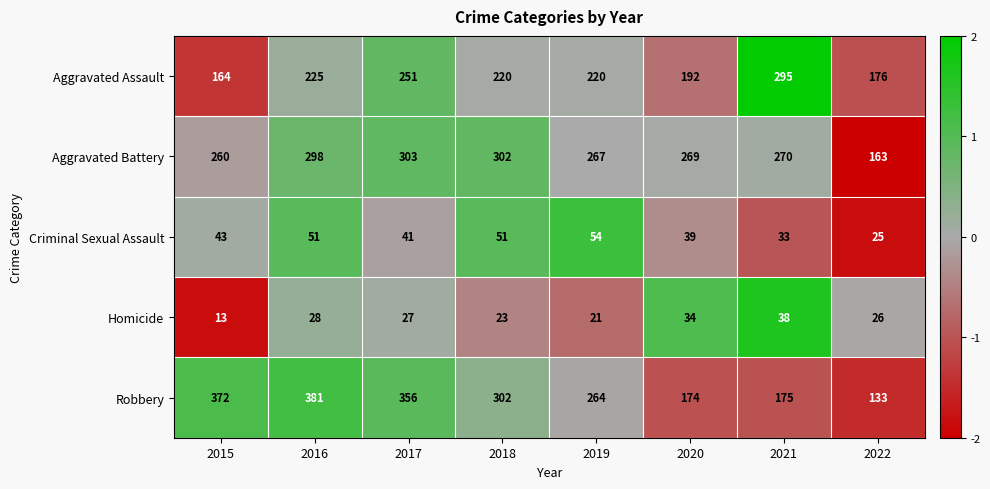

What is the difference between the second highest and second lowest values in the Criminal Sexual Assault series?

18